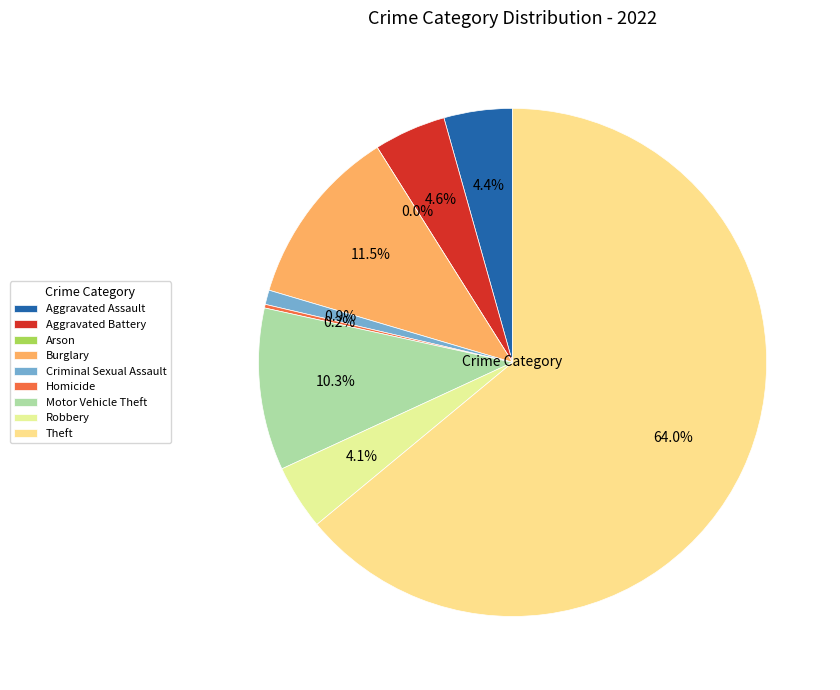

How many segments does this pie chart have?

9